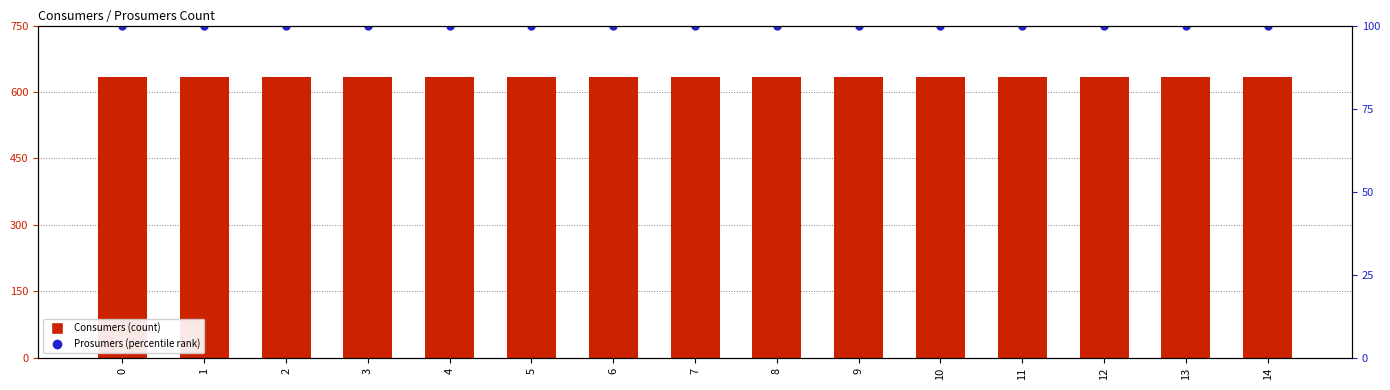

How many data points does each series have?

15